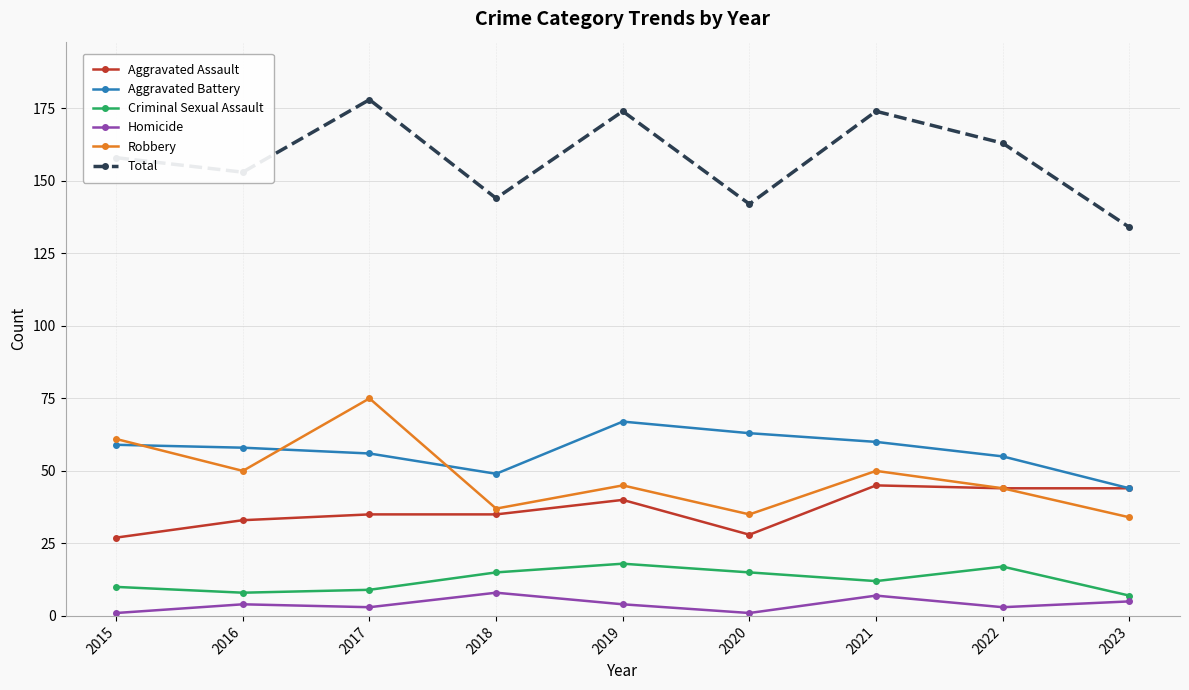

What is the spread (max minus min) of values at 2019?

170